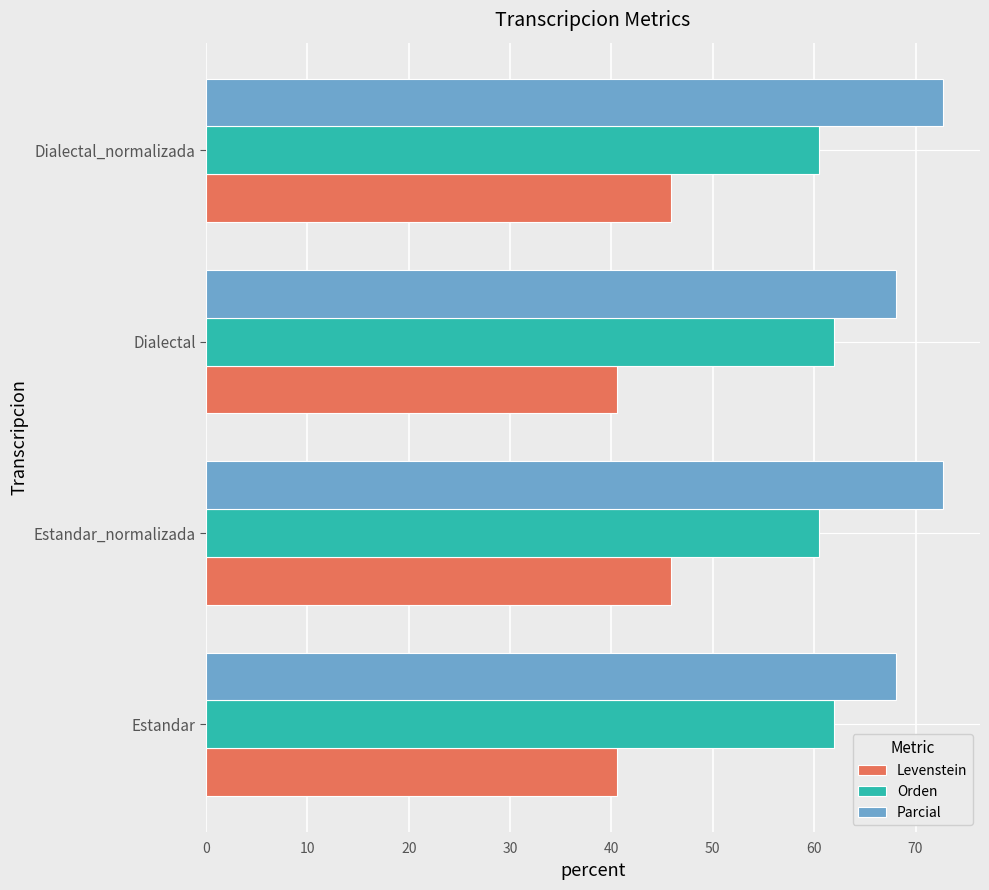

What is the average value of the Parcial series?

70.4